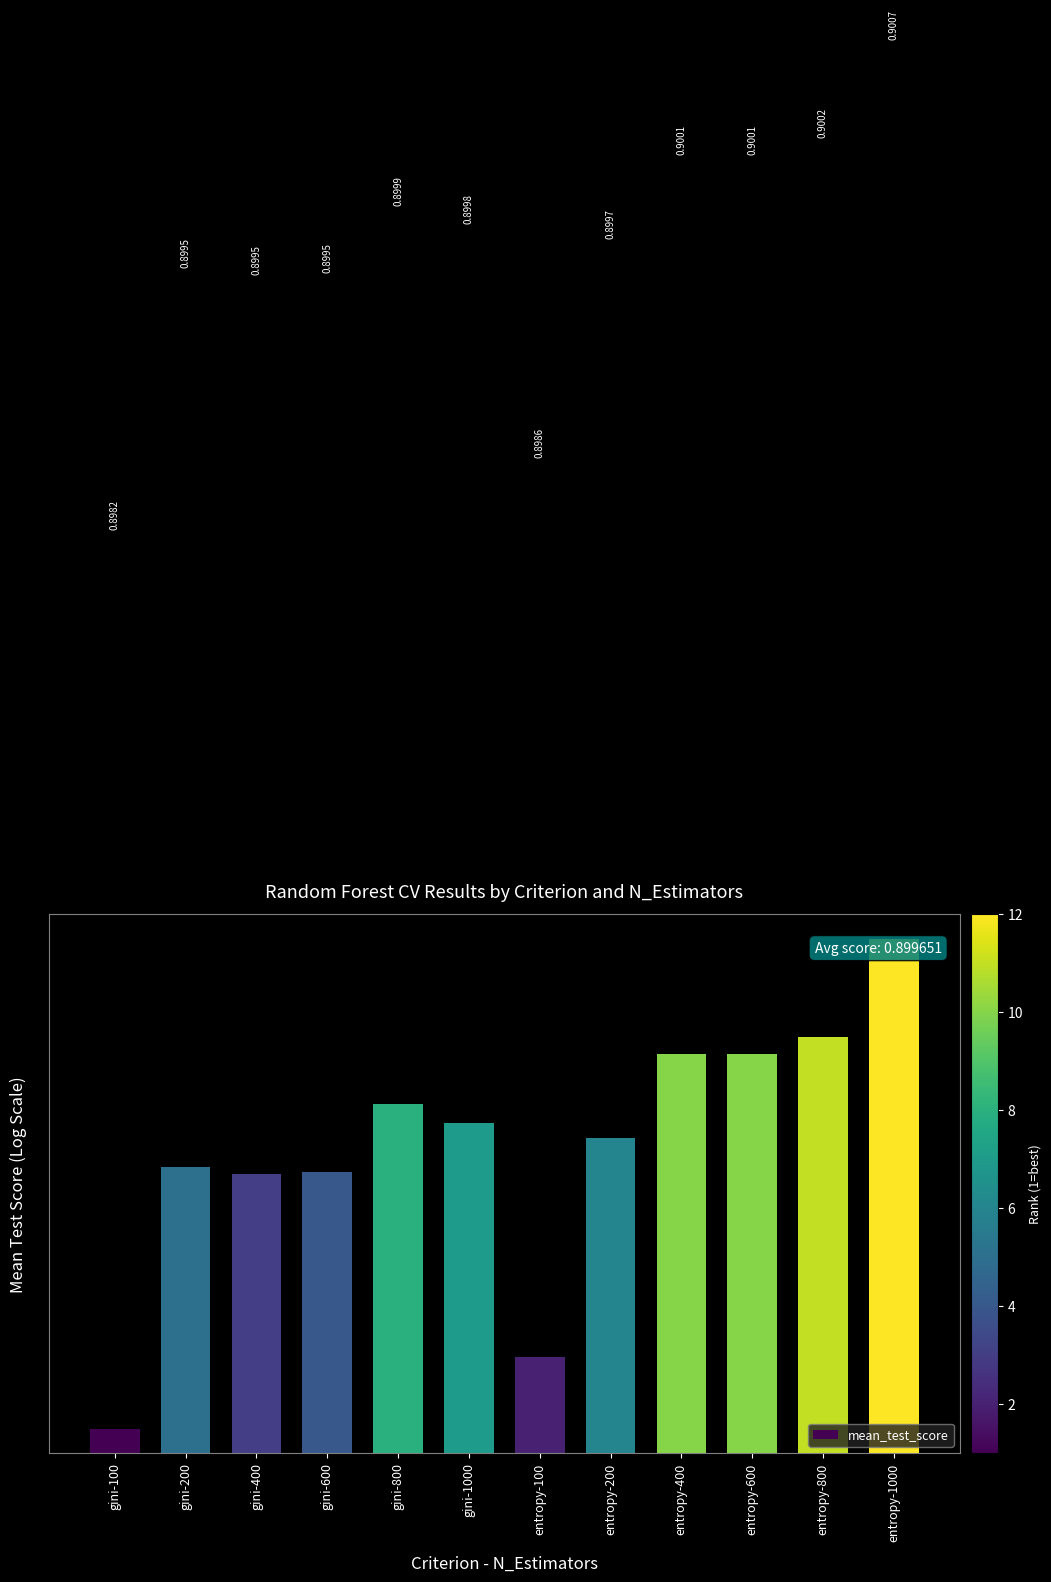

What is the label of the 5th bar from the right?

entropy-200